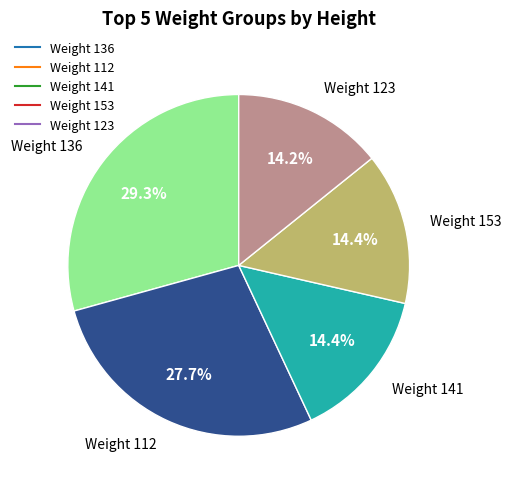

Is there any slice that represents more than half of the pie?

No